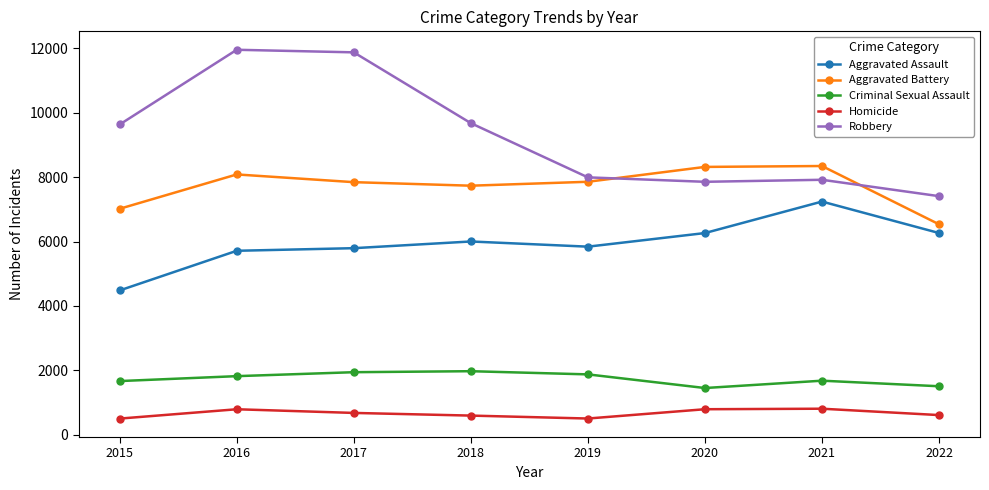

True or false: Criminal Sexual Assault and Homicide cross at least once.

False